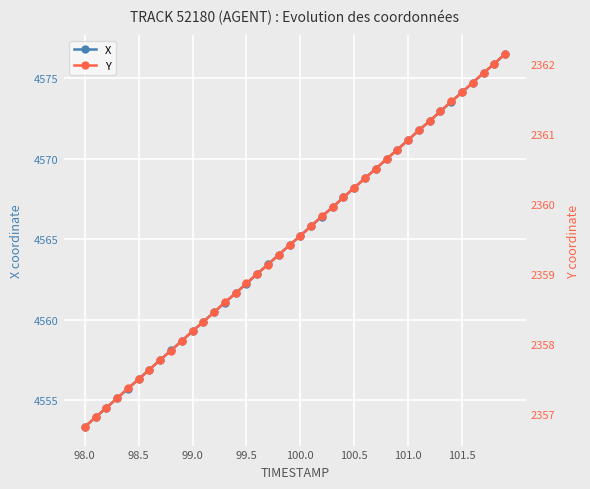

True or false: X has more than 1 points higher than both neighbors.

False